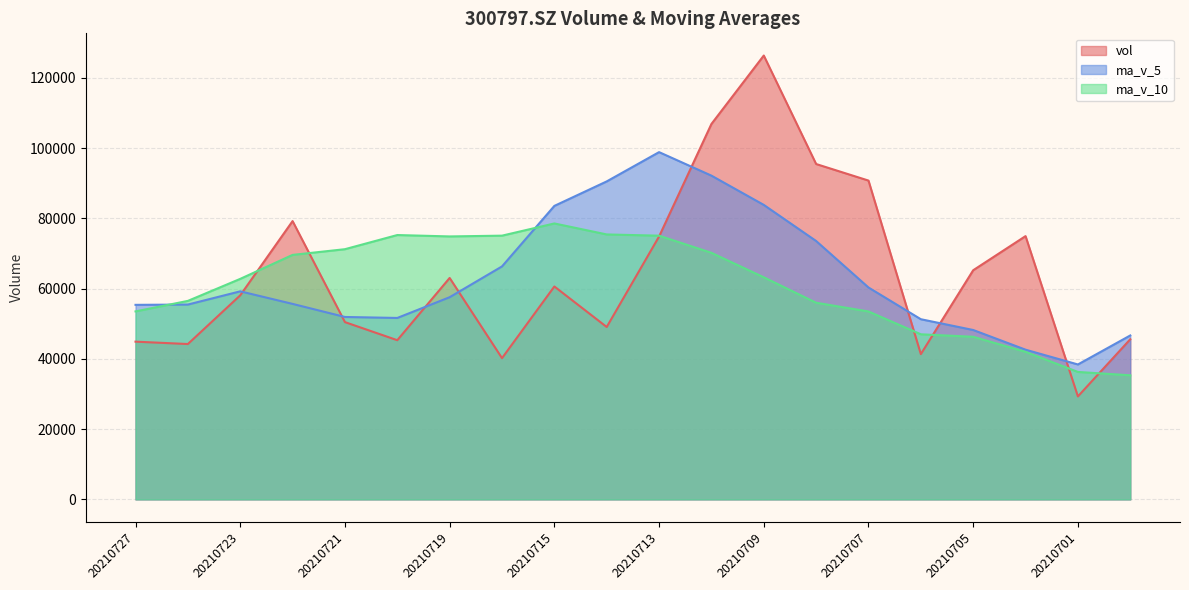

At which label does vol first exceed 60620?

20210722